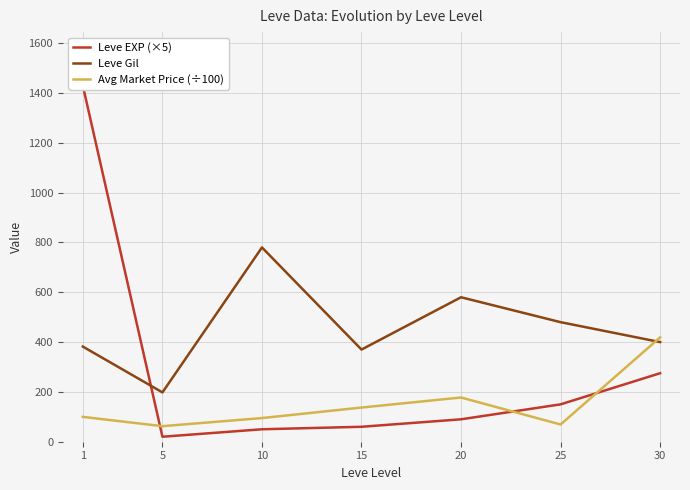

How many data points does each series have?

7